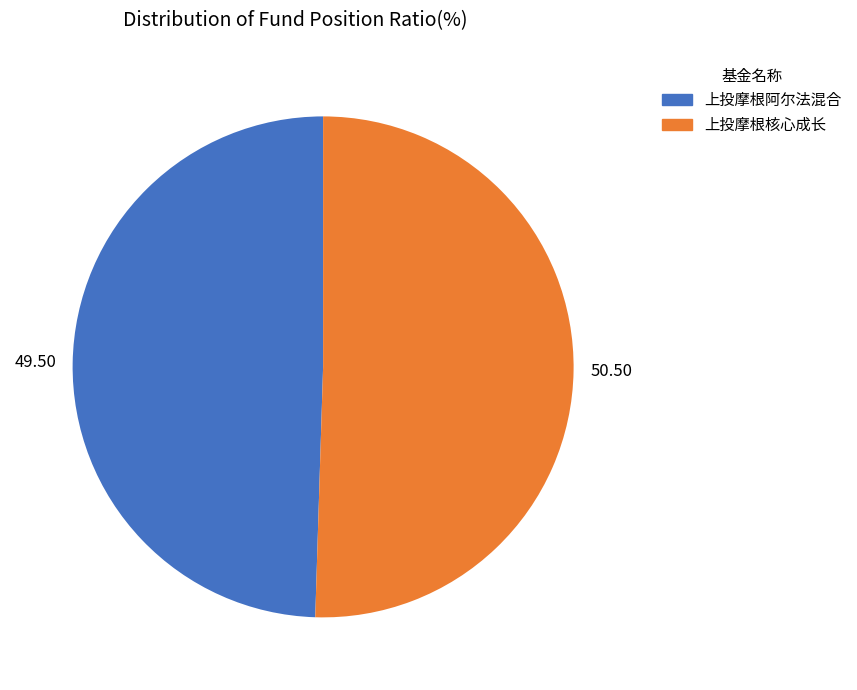

Count the number of slices in the pie.

2